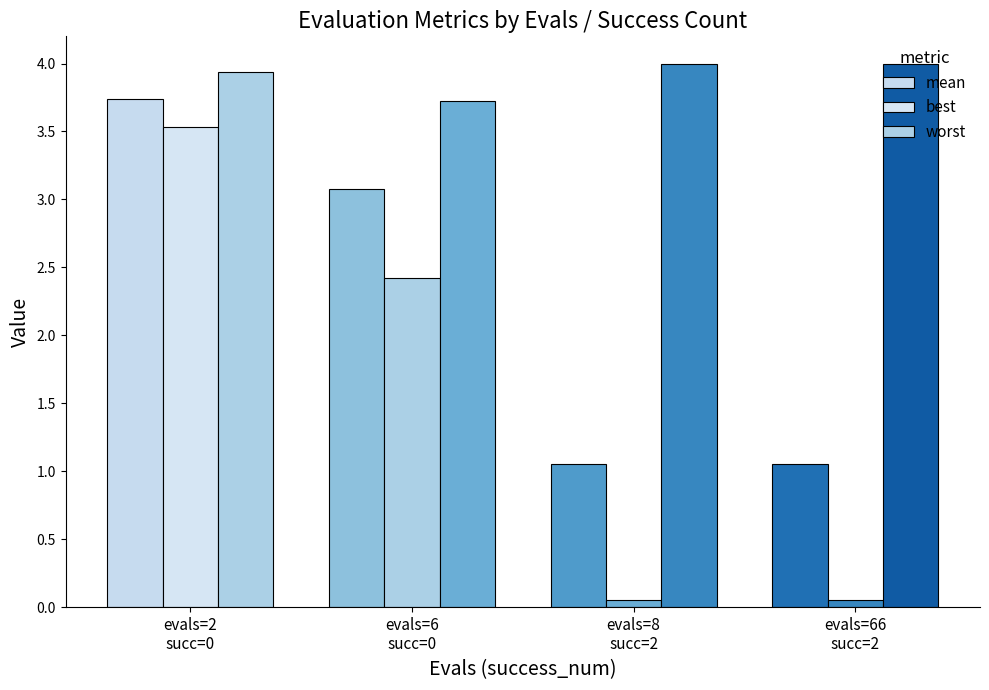

What is the sum of the best values at evals=2
succ=0 and evals=8
succ=2?

3.6